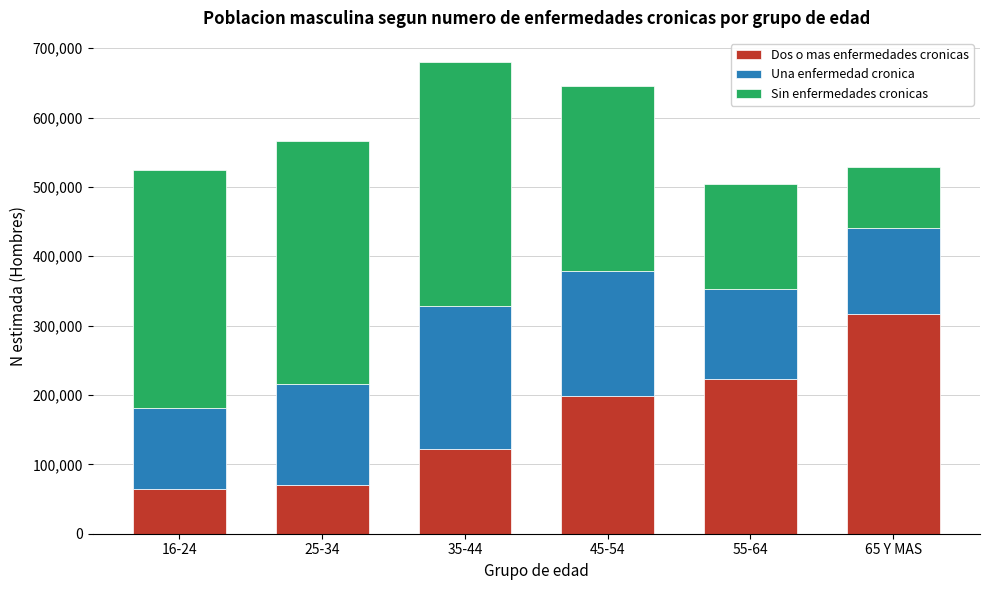

Reading left to right, transcribe the values for Dos o mas enfermedades cronicas.

64124	70925	122673	198619	223059	316825